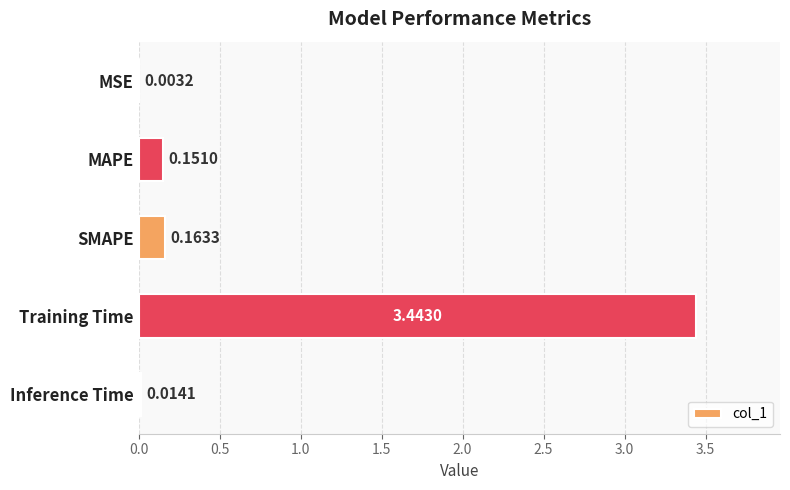

What is the sum of all values?

3.8